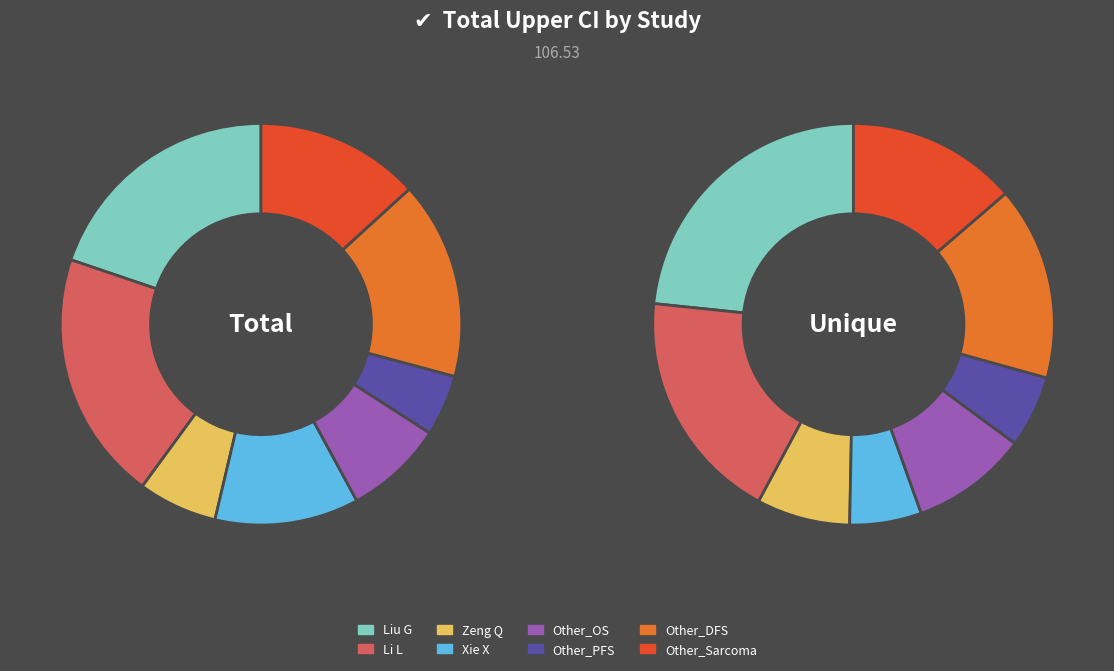

Which category has the biggest portion of the pie?

Li L